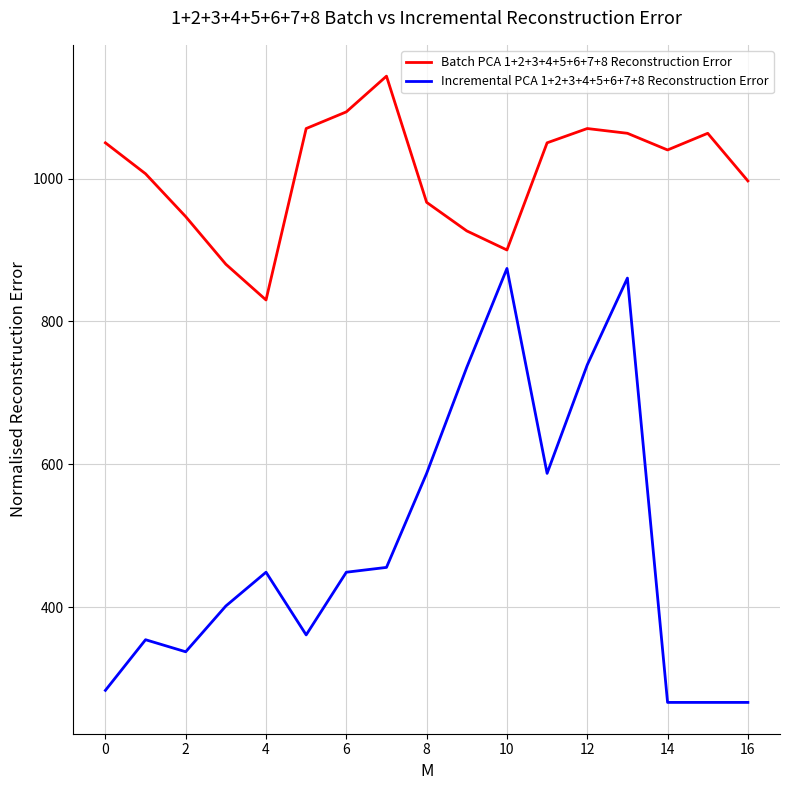

In Batch PCA 1+2+3+4+5+6+7+8 Reconstruction Error, how many points are lower than both neighbors (excluding endpoints)?

3